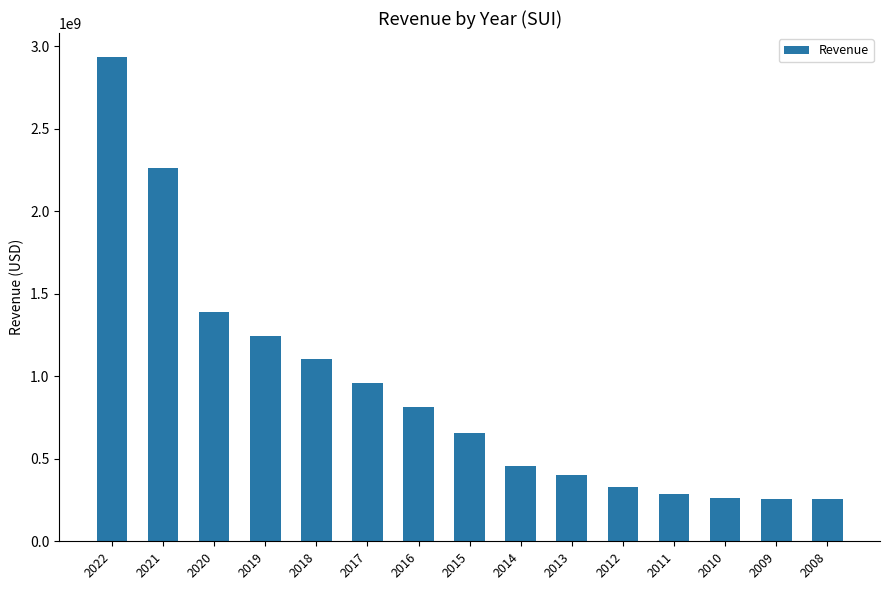

What is the average value?

908161667